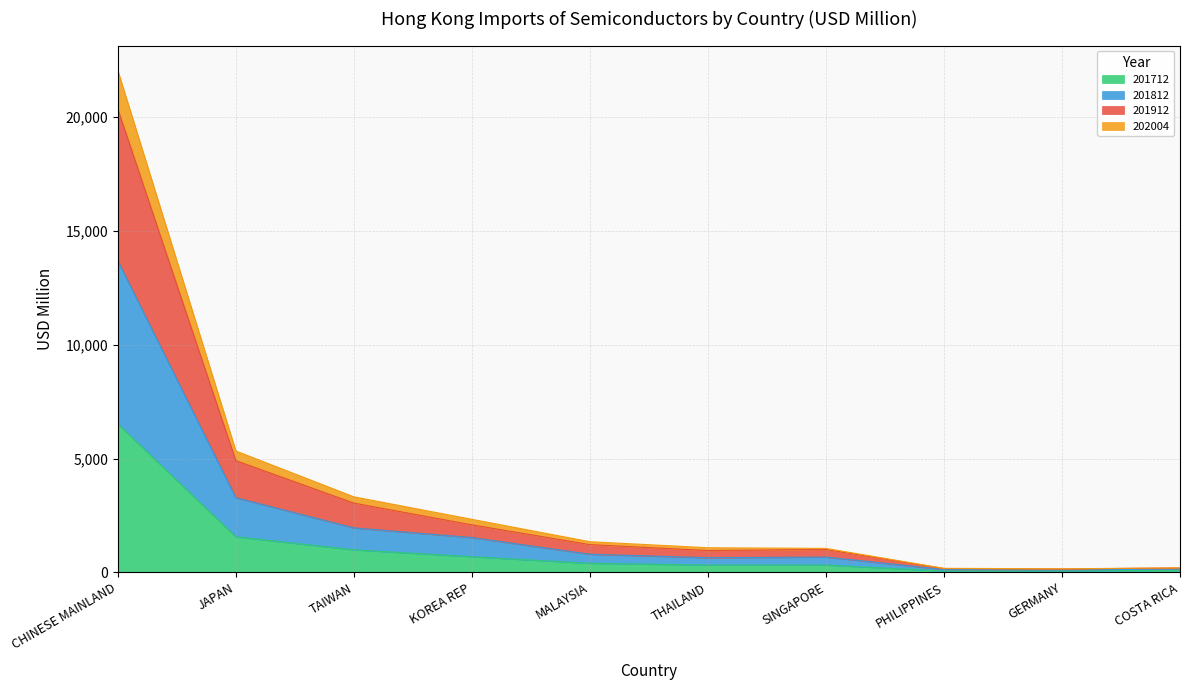

True or false: 201712 and 201912 intersect in this chart.

False